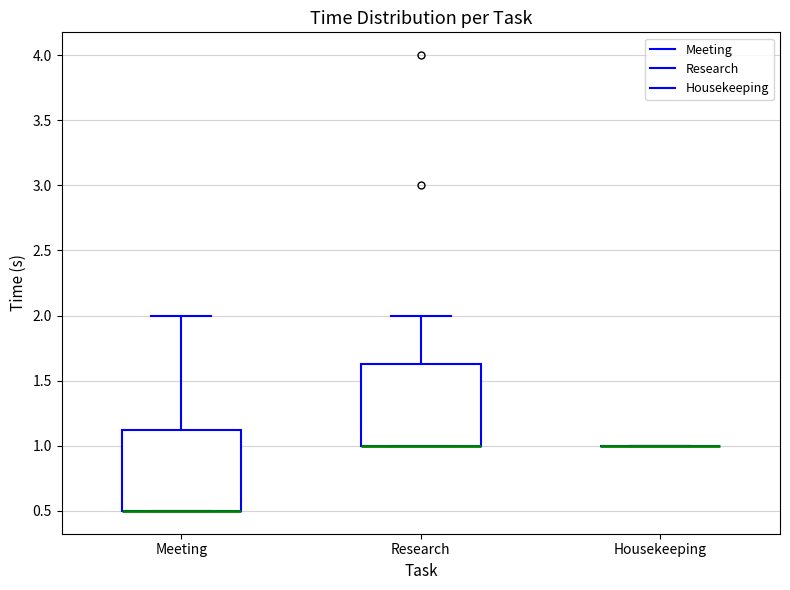

Reading left to right, read every box against the y-axis: the position of its median line, the range the box covers, and the ends of its whiskers. The values are not printed on the chart, so give them approximately, as read against the axis.

Meeting: median 0.50 (drawn on the box's lower edge), box 0.50 to 1.15, whiskers 0.50 to 2.00
Research: median 1.00 (drawn on the box's lower edge), box 1.00 to 1.65, whiskers 1.00 to 2.00
Housekeeping: box collapsed to a line at 1.00, whiskers 1.00 to 1.00